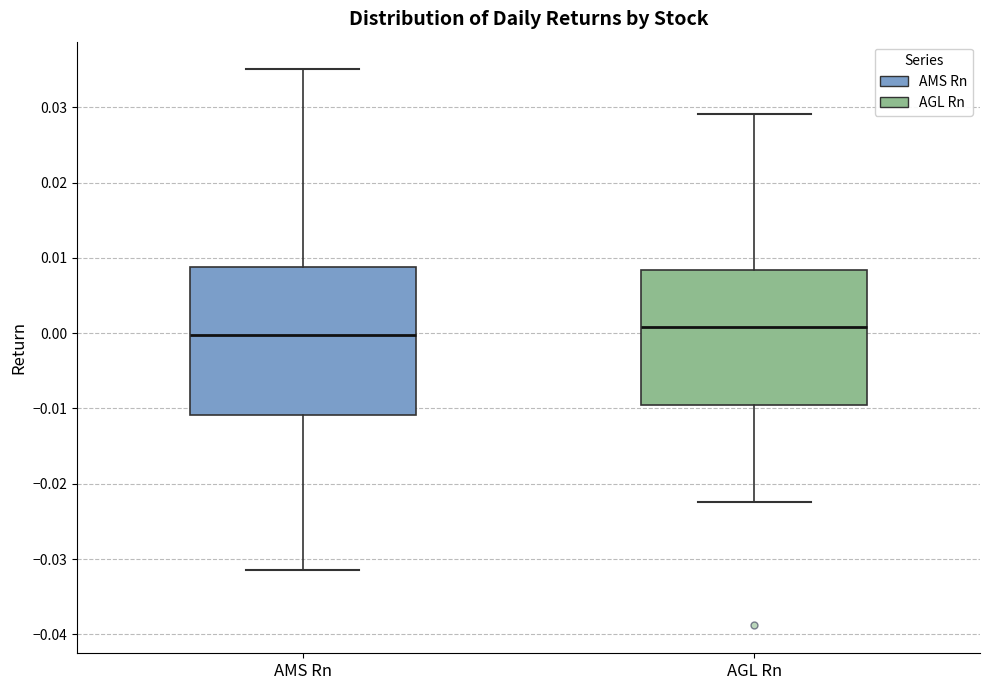

Reading left to right, transcribe this box plot: for each box, give where its median line is, the range the box spans, and where its two whiskers end, as read against the y-axis. The values are not printed on the chart, so give them approximately, as read against the axis.

AMS Rn: median 0.000, box -0.011 to 0.009, whiskers -0.031 to 0.035
AGL Rn: median 0.001, box -0.010 to 0.008, whiskers -0.022 to 0.029